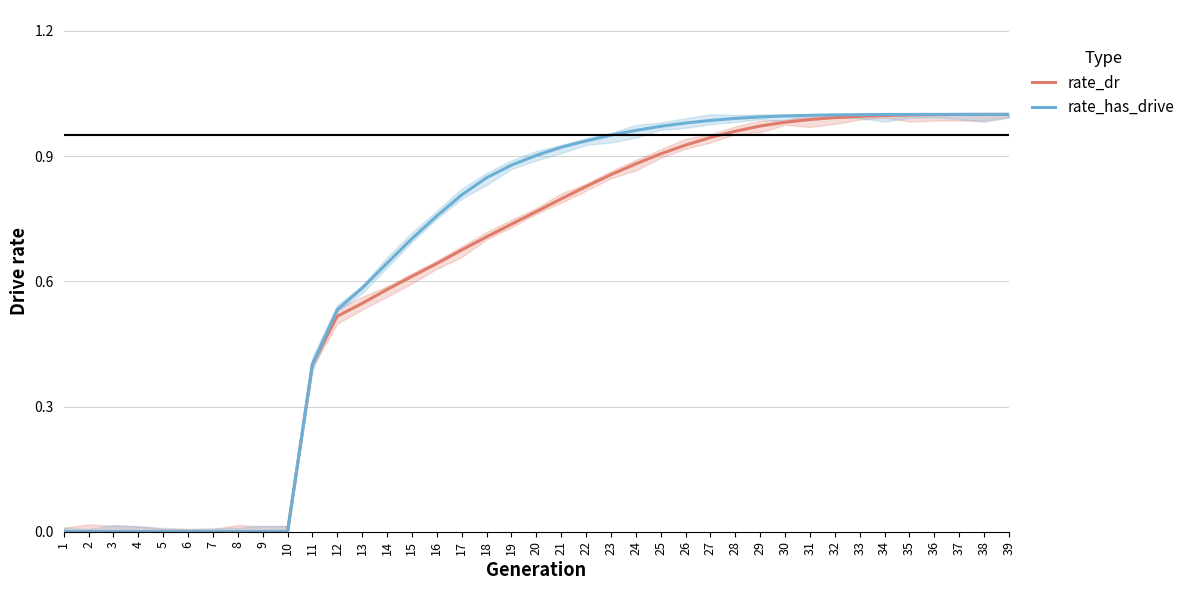

At which category is the sum across all series the highest?

39